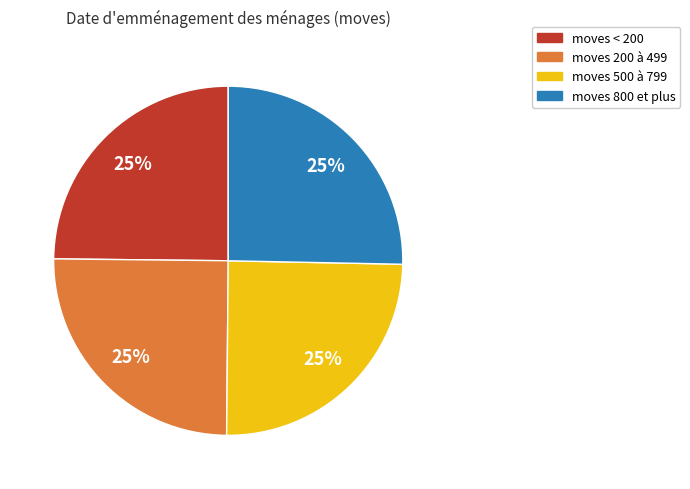

Does any single category account for the majority?

No